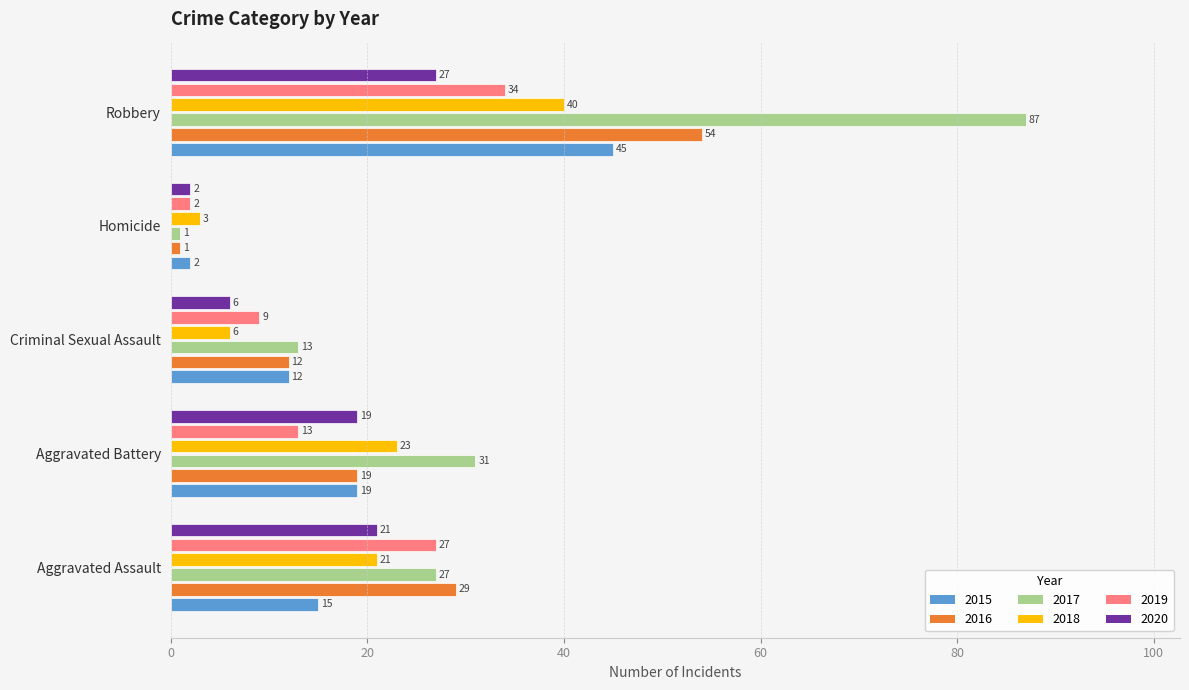

What is the difference between the highest and lowest values at Aggravated Assault?

14